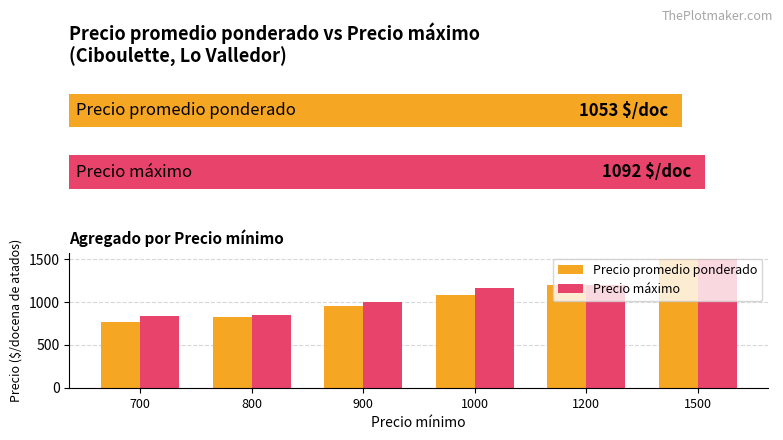

What is the difference between the second highest and second lowest values in the Precio máximo series?

350